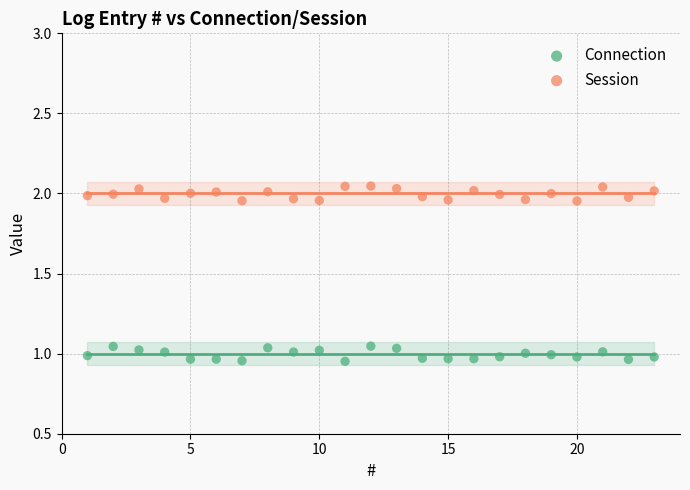

Across all data points, what is the range of Y values (max minus min)?

1.1